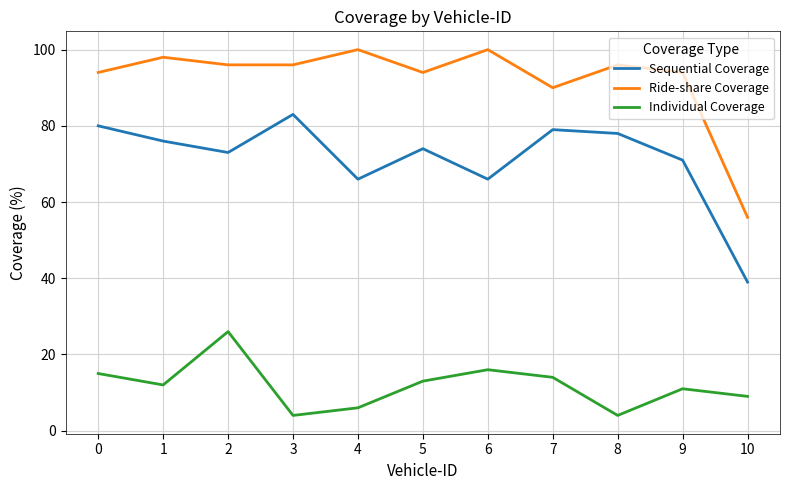

True or false: Individual Coverage and Sequential Coverage intersect in this chart.

False